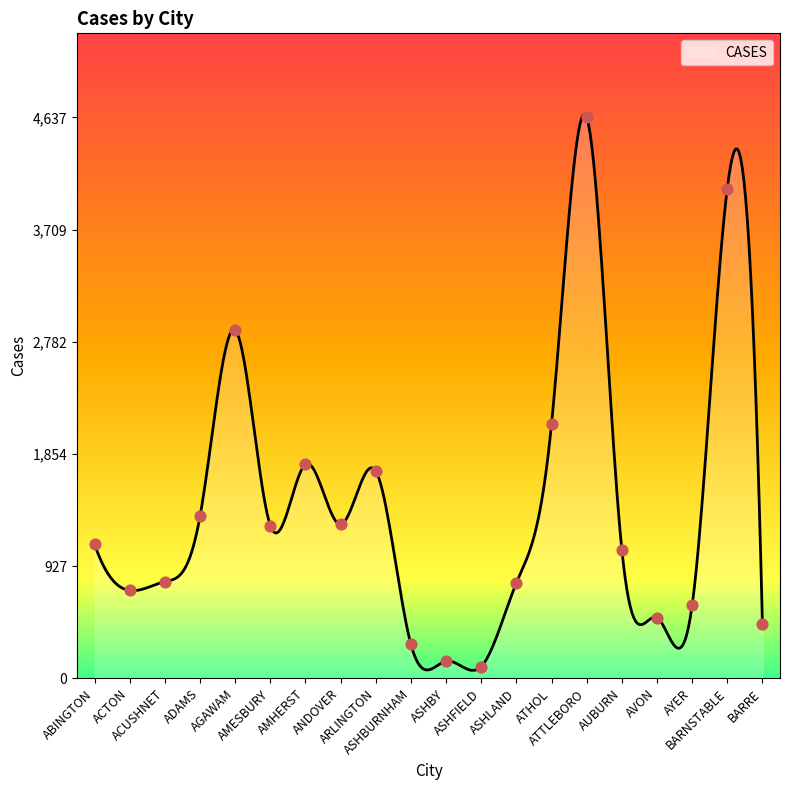

What is the difference between the maximum and minimum values?

4595.7